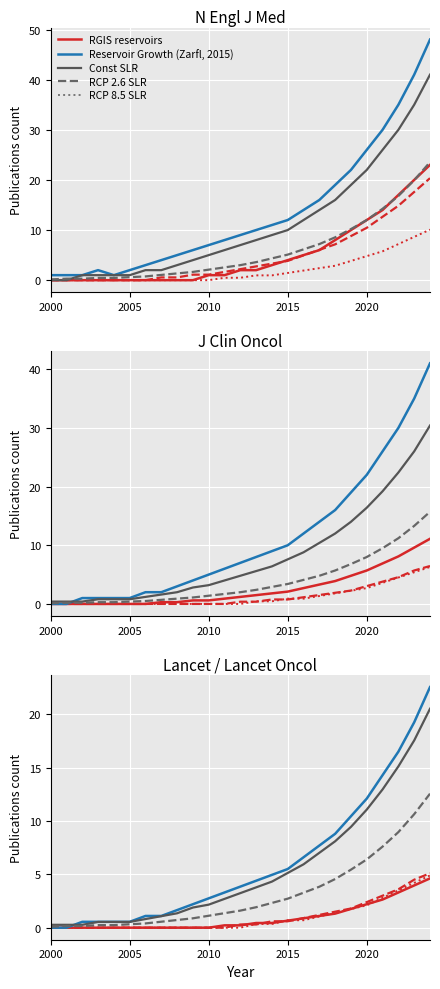

What is the minimum value for RCP 2.6 SLR?

0.1